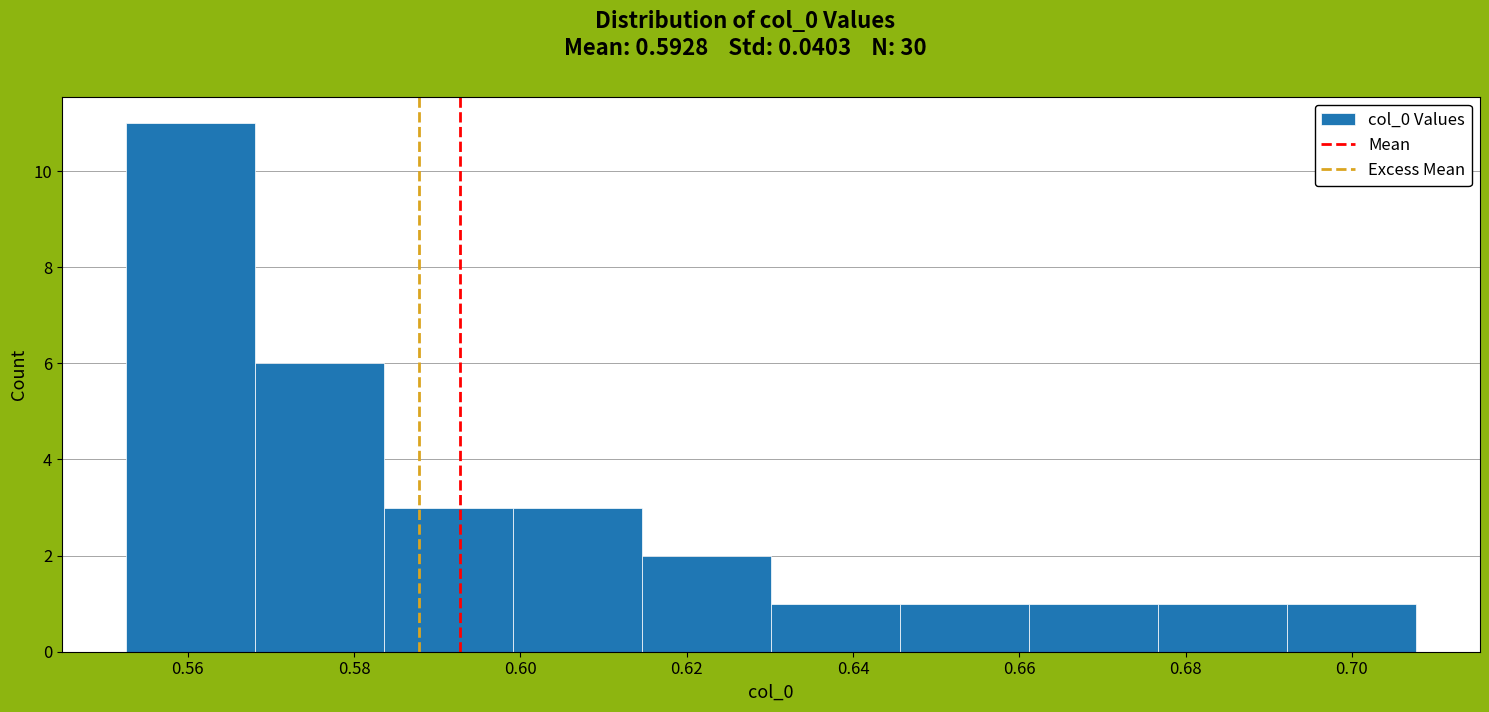

Over which range of the x-axis is the bar tallest?

0.552 to 0.568